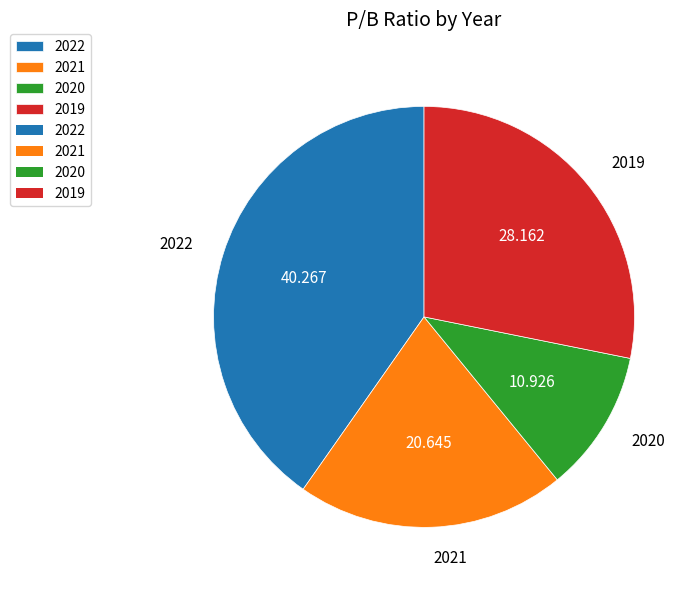

Which category has the smallest portion of the pie?

2020